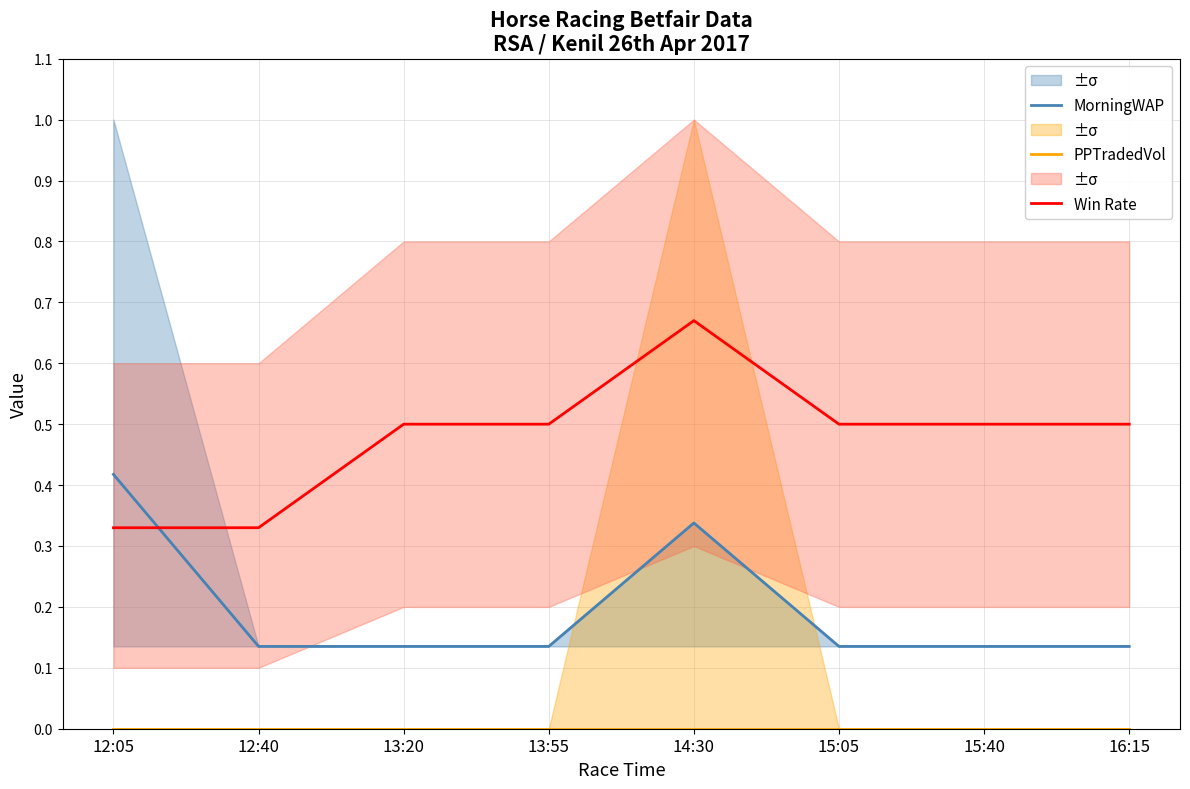

Where is Win Rate nearest to the value 0?

12:05